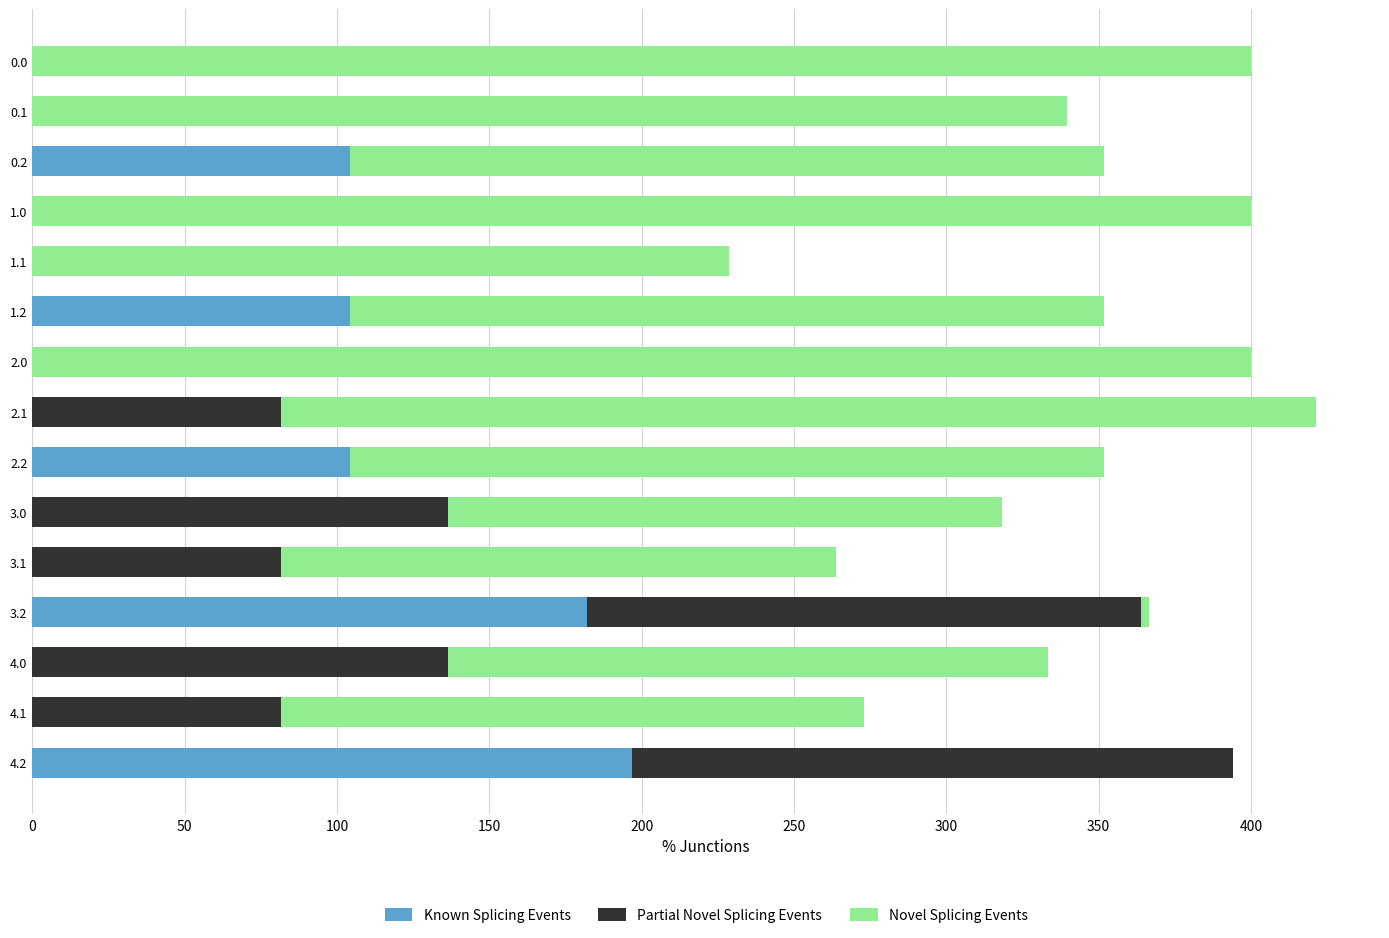

What is the sum of all Known Splicing Events values?

692.2